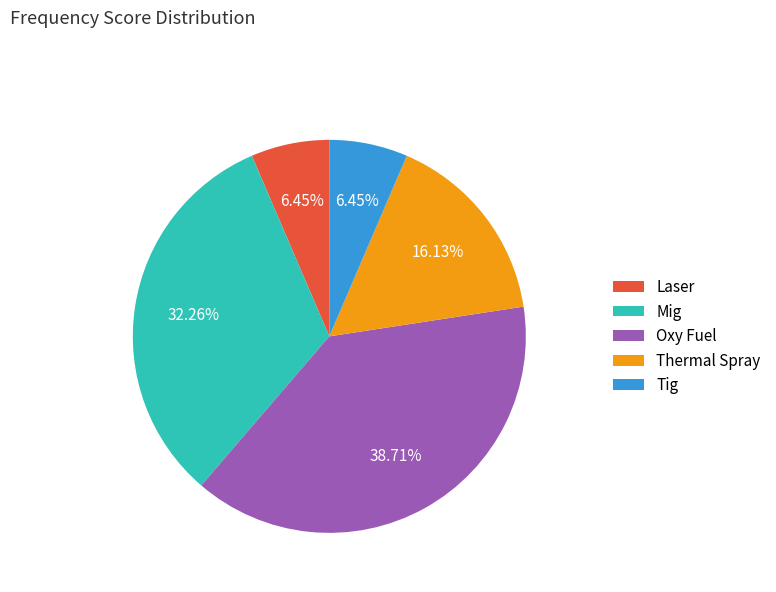

What percentage is NOT represented by Thermal Spray?

83.9%